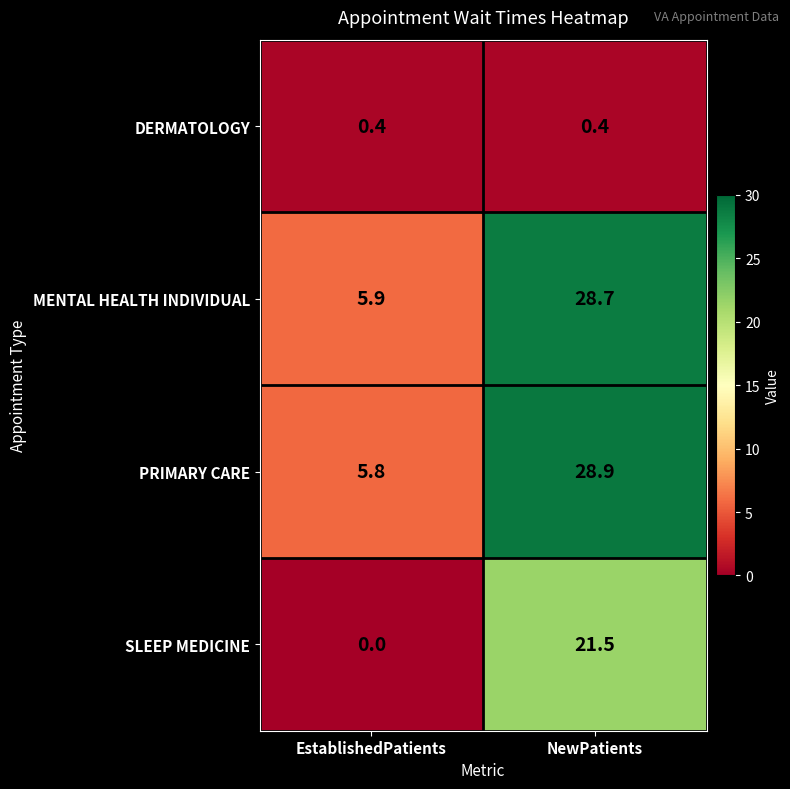

What is the highest value of the MENTAL HEALTH INDIVIDUAL series?

28.7